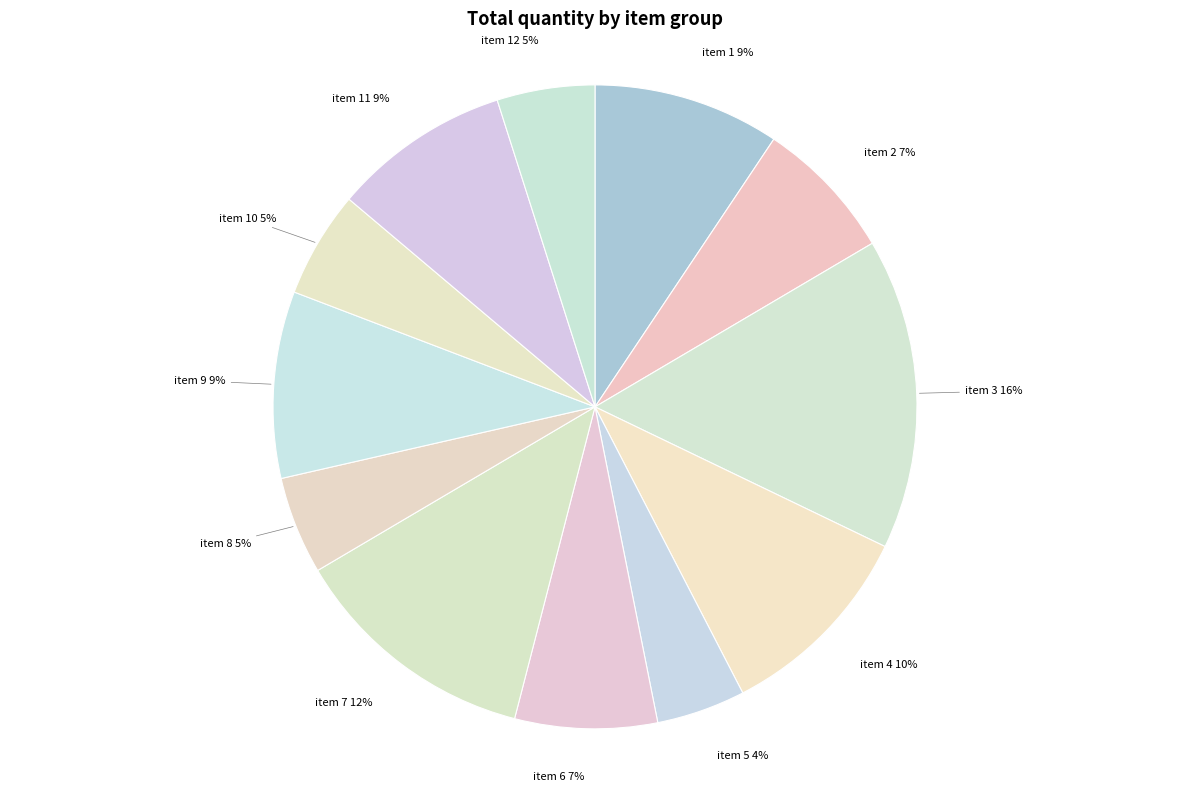

Combined, do item 6 and item 2 account for over 50%?

No